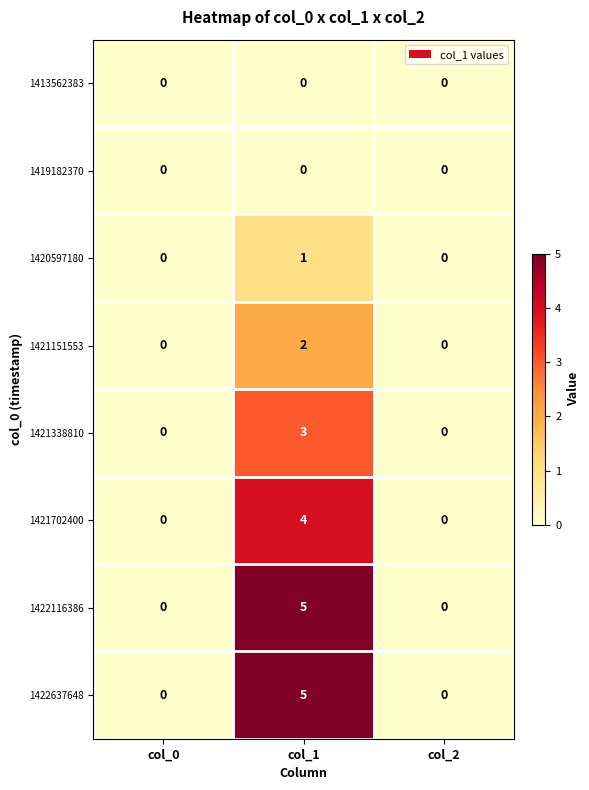

What is the maximum value for 1422116386?

5